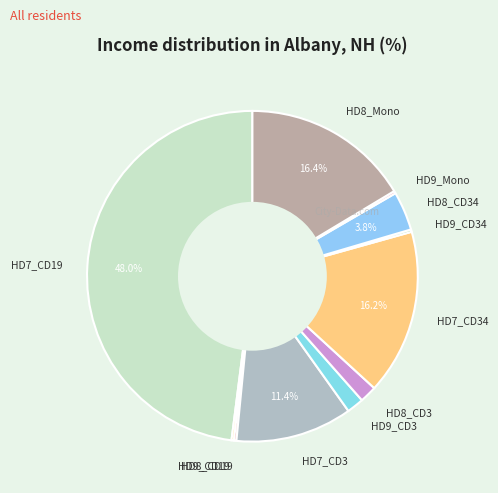

To the nearest percent, what is the difference between the largest and smallest slice percentages?

48%